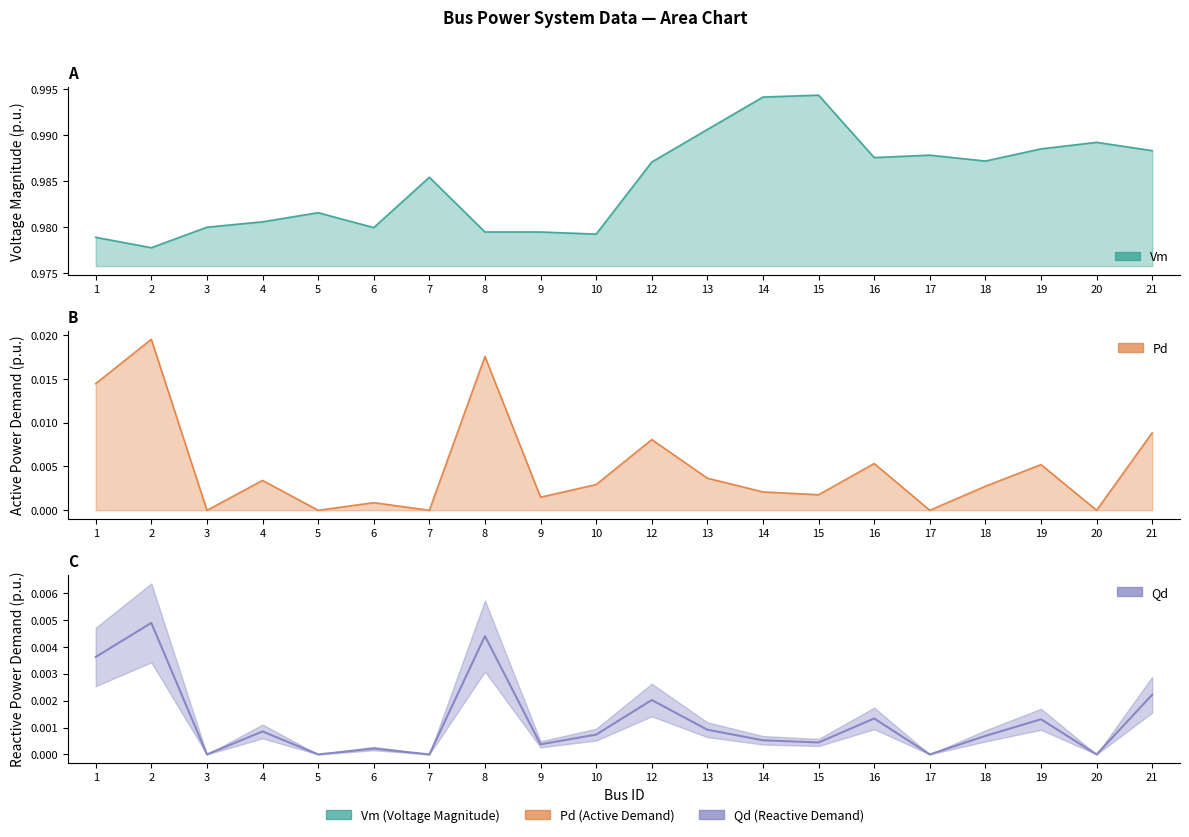

Reading right to left, transcribe all the data shown in this chart.

Vm: 1.0	1.0	1.0	1.0	1.0	1.0	1.0	1.0	1.0	1.0	1.0	1.0	1.0	1.0	1.0	1.0	1.0	1.0	1.0	1.0
Pd: 0.0	0.0	0.0	0.0	0.0	0.0	0.0	0.0	0.0	0.0	0.0	0.0	0.0	0.0	0.0	0.0	0.0	0.0	0.0	0.0
Qd: 0.0	0.0	0.0	0.0	0.0	0.0	0.0	0.0	0.0	0.0	0.0	0.0	0.0	0.0	0.0	0.0	0.0	0.0	0.0	0.0